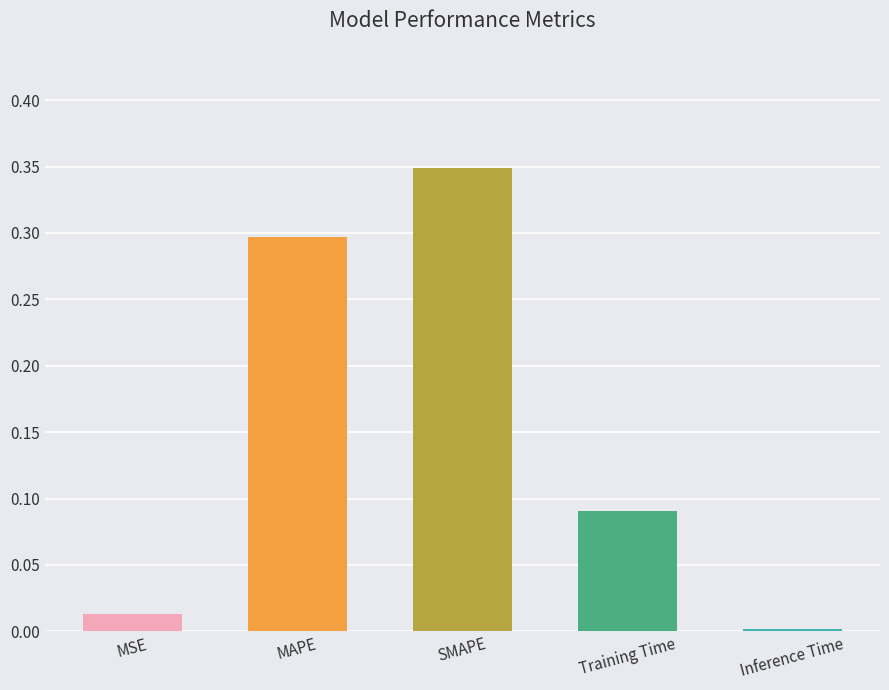

At which category does the chart reach its minimum across all series?

Inference Time